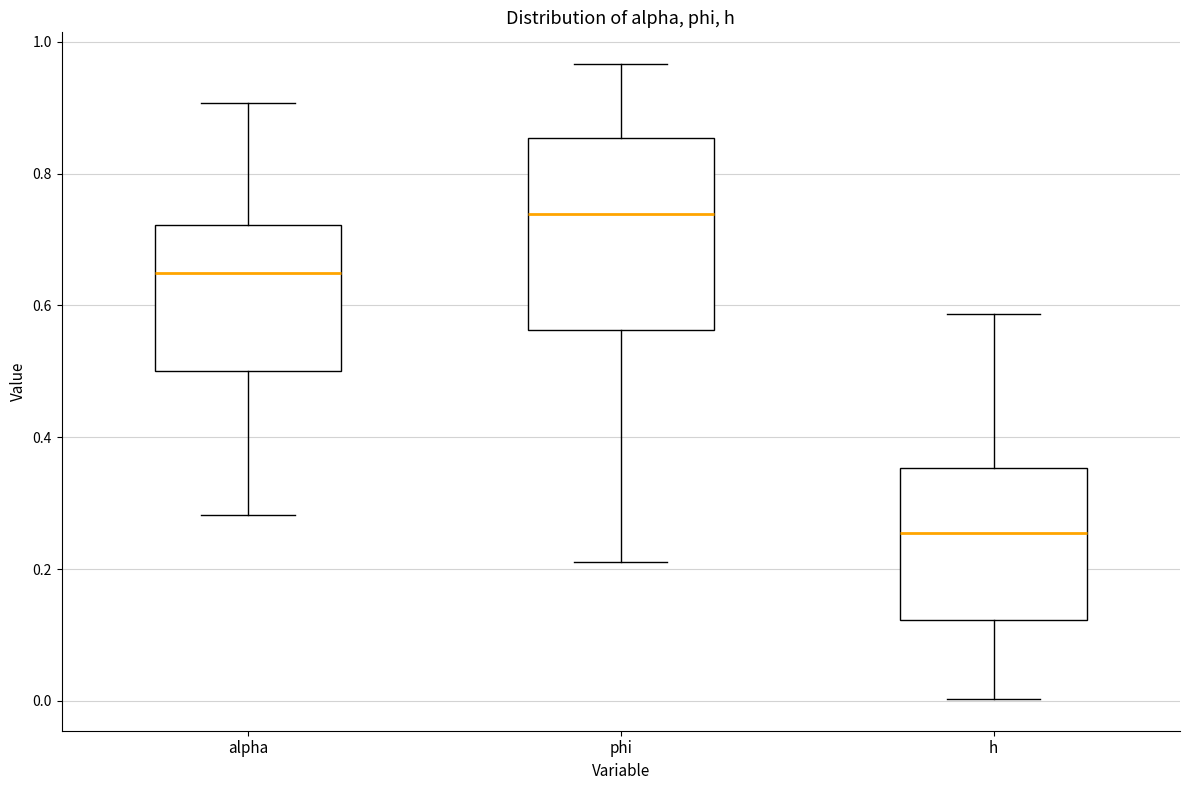

Reading left to right, transcribe this box plot: for each box, give where its median line is, the range the box spans, and where its two whiskers end, as read against the y-axis. The values are not printed on the chart, so give them approximately, as read against the axis.

alpha: median 0.64, box 0.50 to 0.72, whiskers 0.28 to 0.90
phi: median 0.74, box 0.56 to 0.86, whiskers 0.22 to 0.96
h: median 0.26, box 0.12 to 0.36, whiskers 0.00 to 0.58